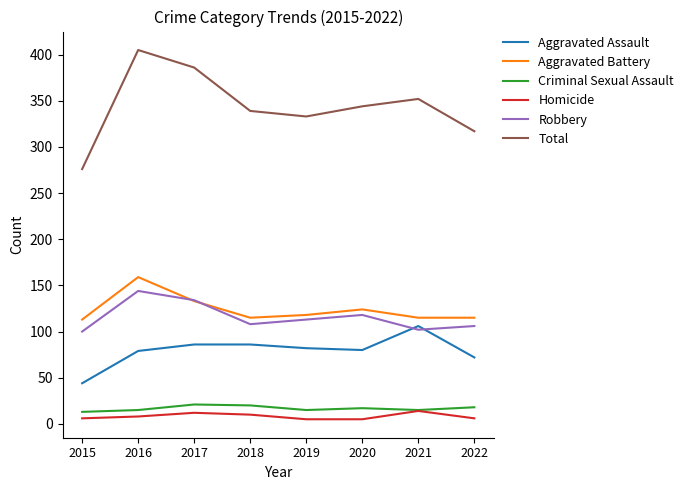

In Total, how many points are lower than both neighbors (excluding endpoints)?

1